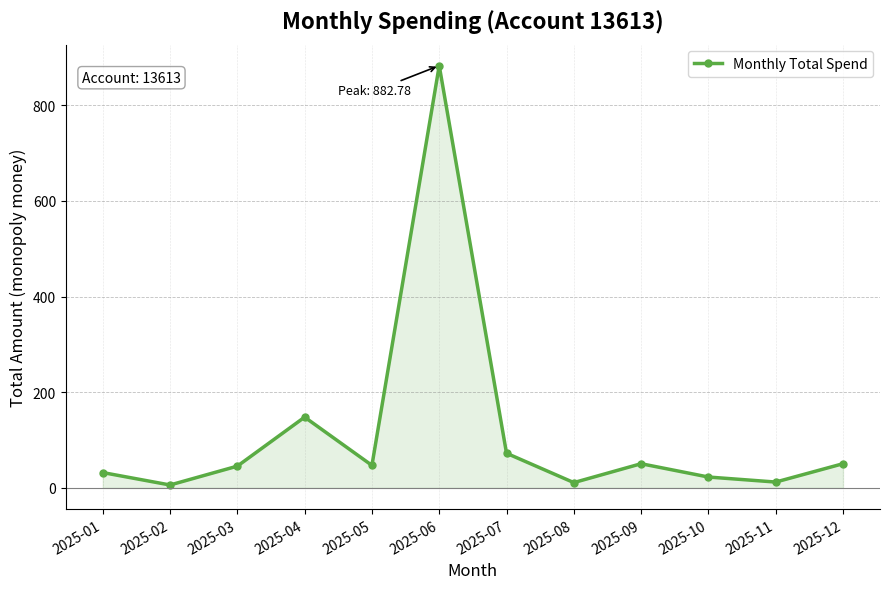

The value at 2025-01 is 32.0. True or false?

True